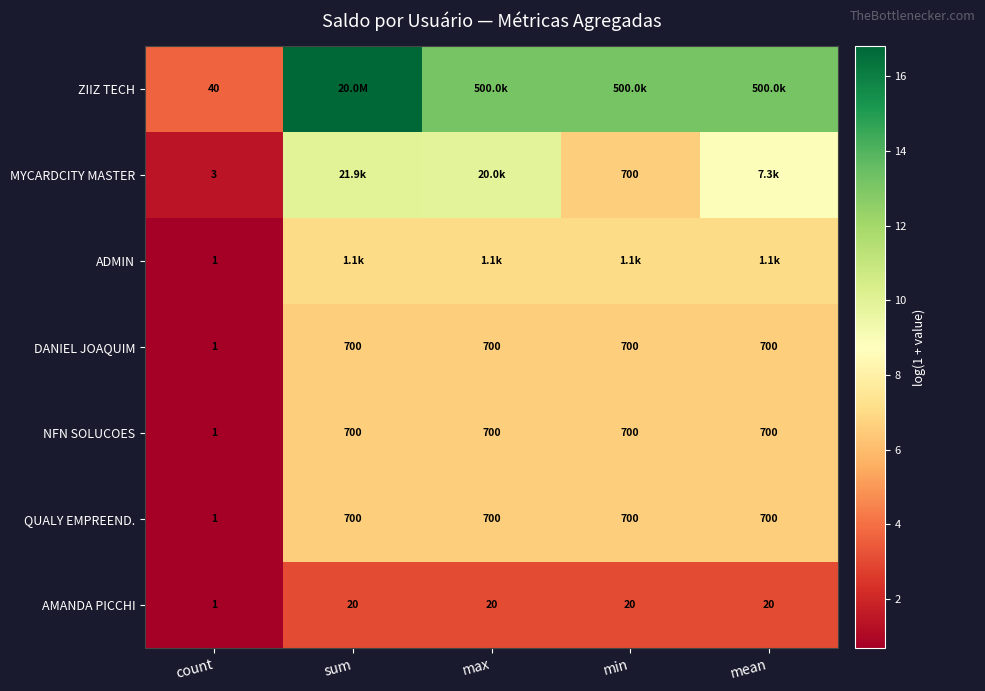

Where is DANIEL JOAQUIM nearest to the value 350?

count